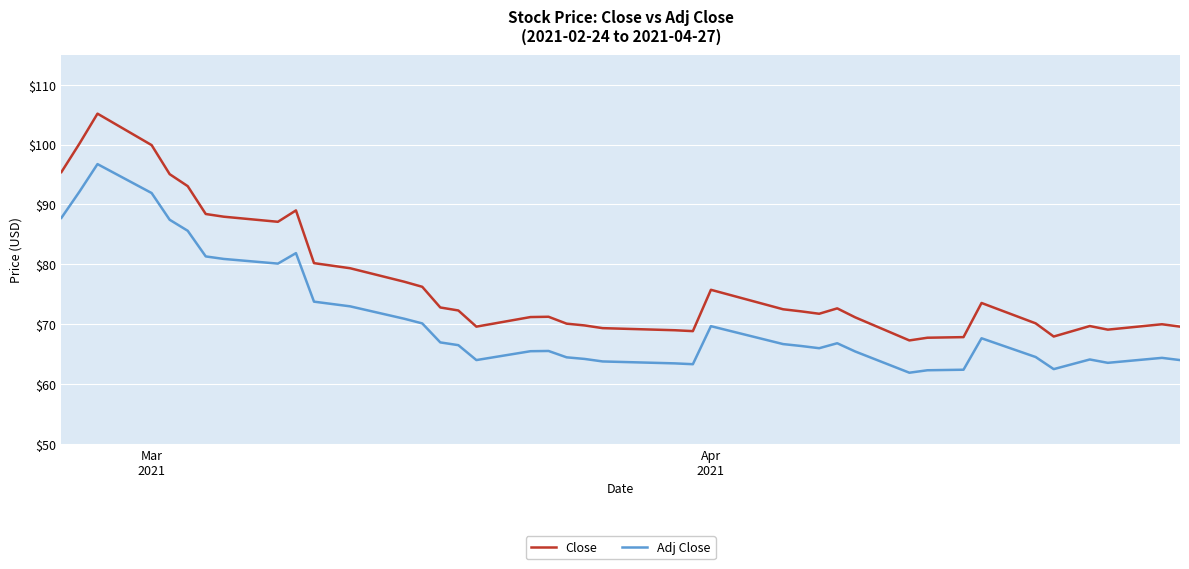

What is the difference between the second highest and second lowest values in the Adj Close series?

29.8